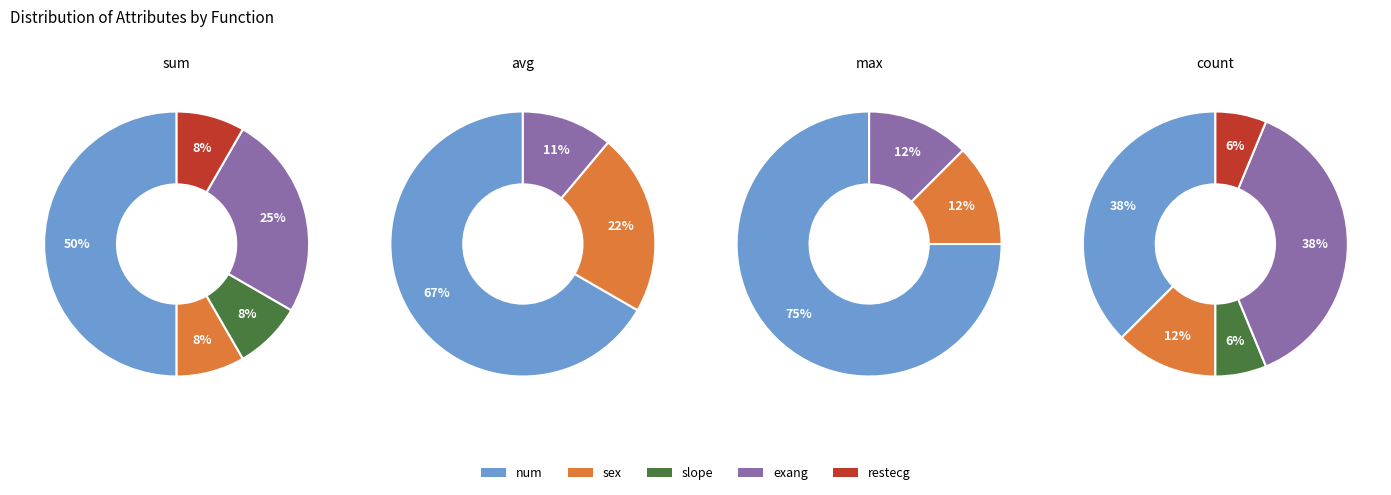

What percentage is NOT represented by cp?

100.0%